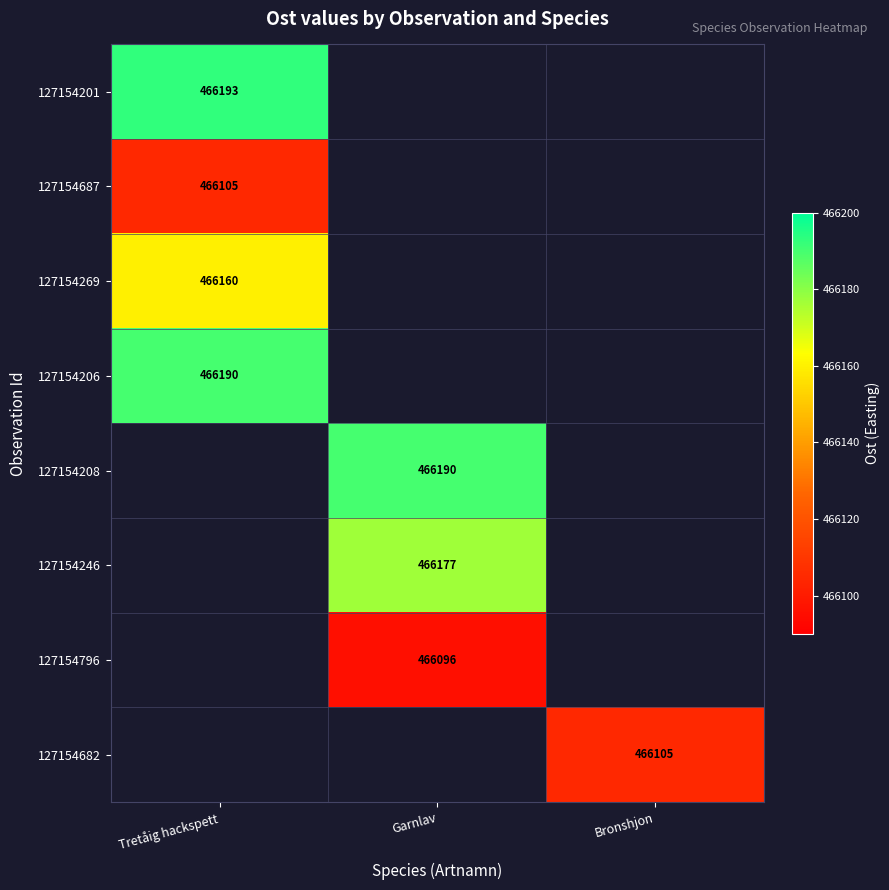

How many categories are shown in the chart?

3